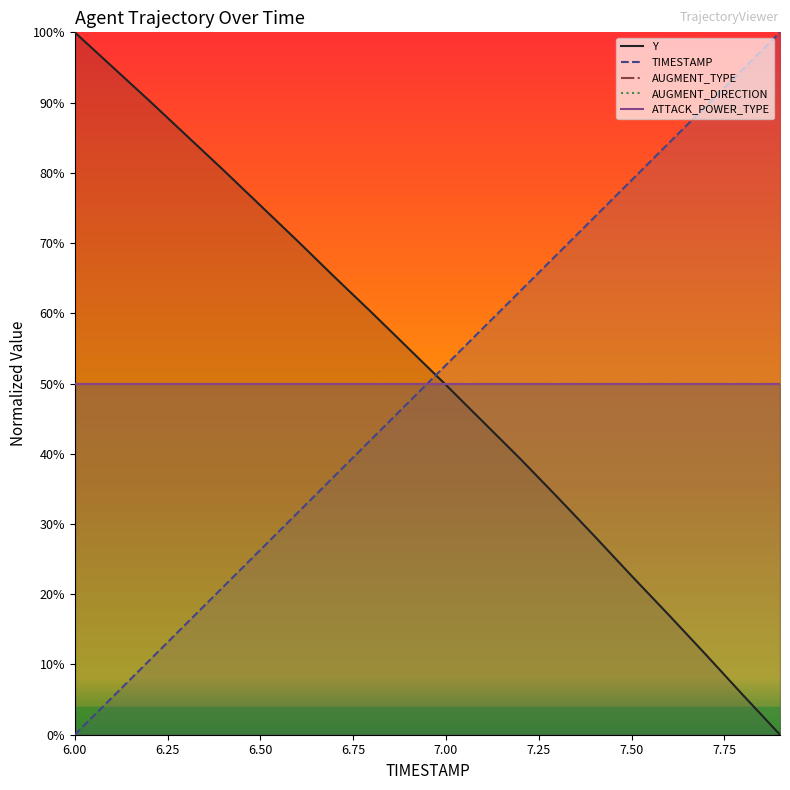

At how many categories does at least one series exceed 0?

20